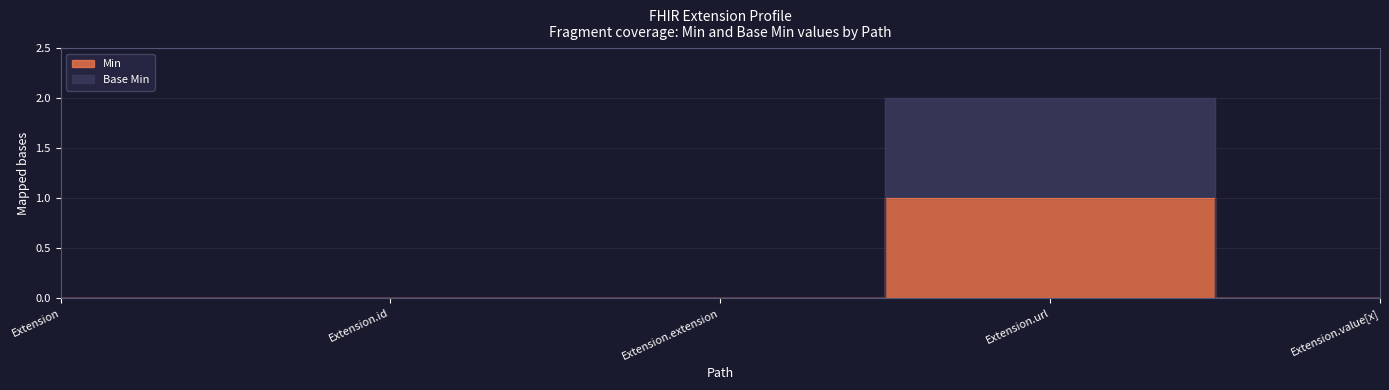

Which series has the largest range (max minus min)?

Base Min